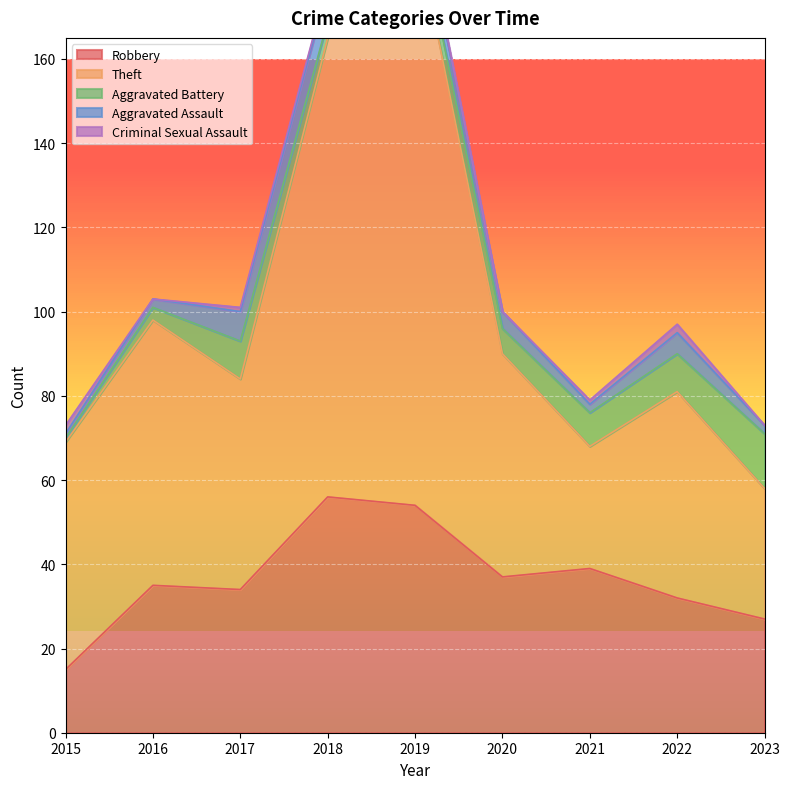

At which category is the sum across all series the highest?

2019